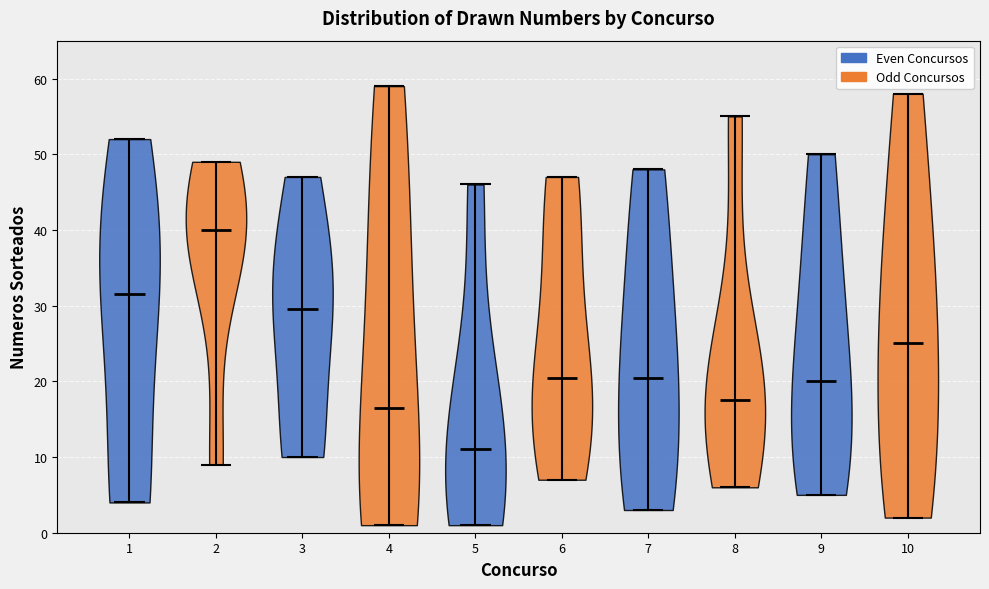

Where does the median line of the violin at x = 7 sit on the y-axis? The values are not printed on the chart, so give them approximately, as read against the axis.

21